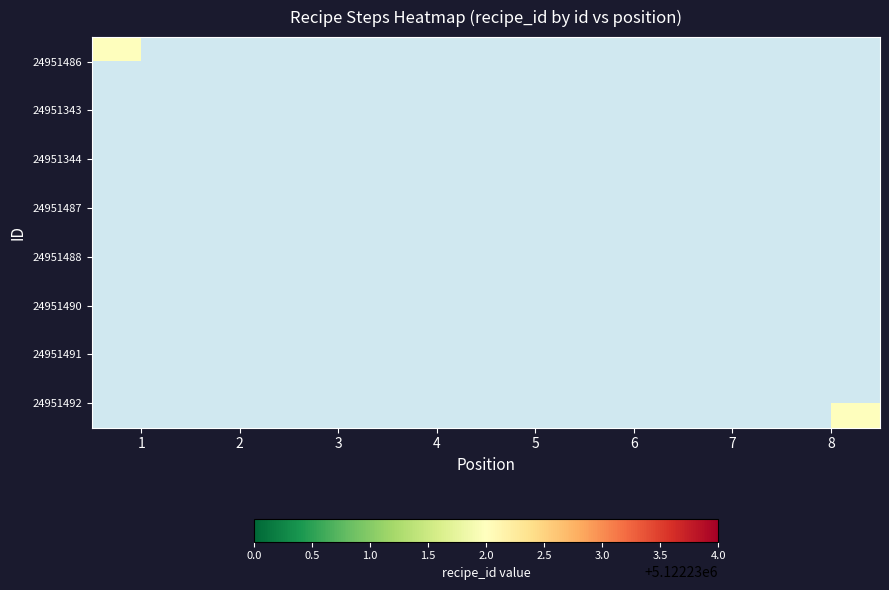

List the series in order of their peak value, highest first.

24951486, 24951343, 24951344, 24951487, 24951488, 24951490, 24951491, 24951492